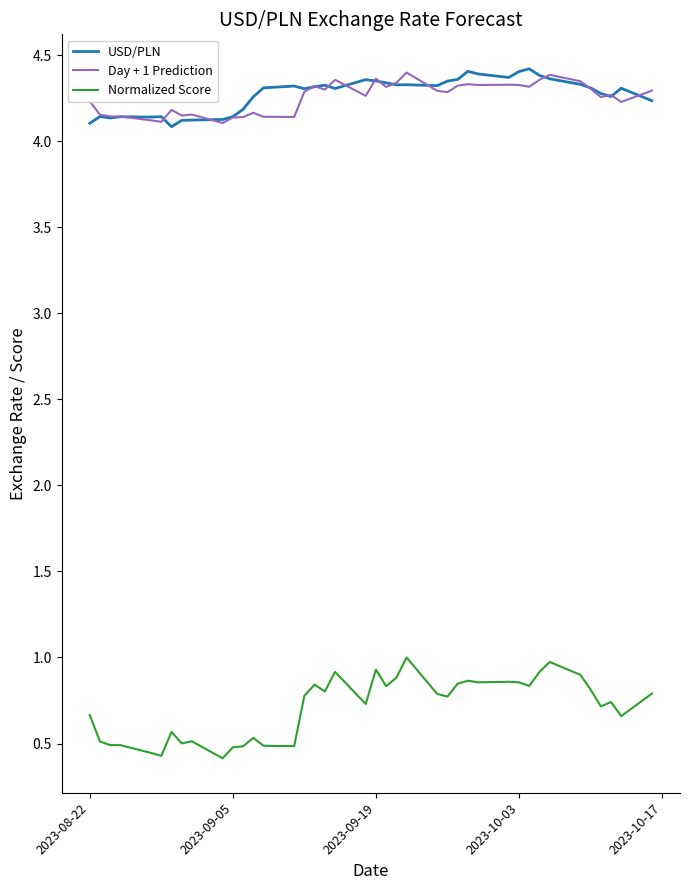

What is the maximum value for Normalized Score?

1.0